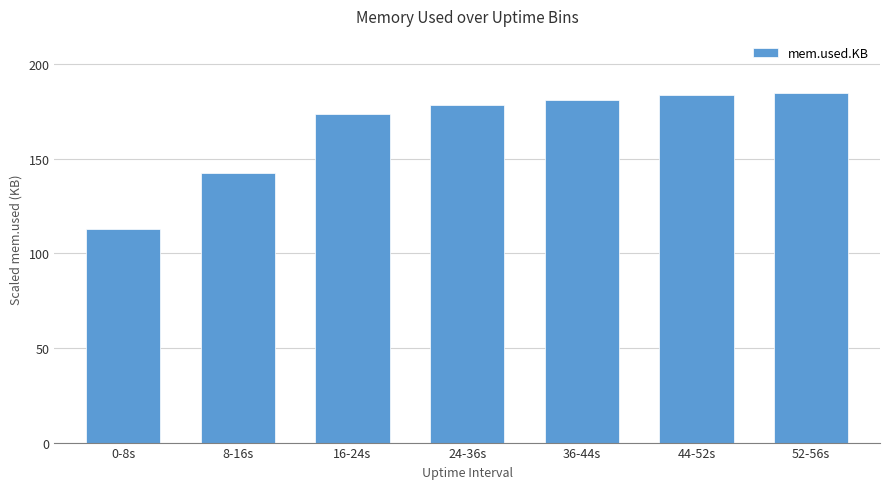

How many values are below 178?

3